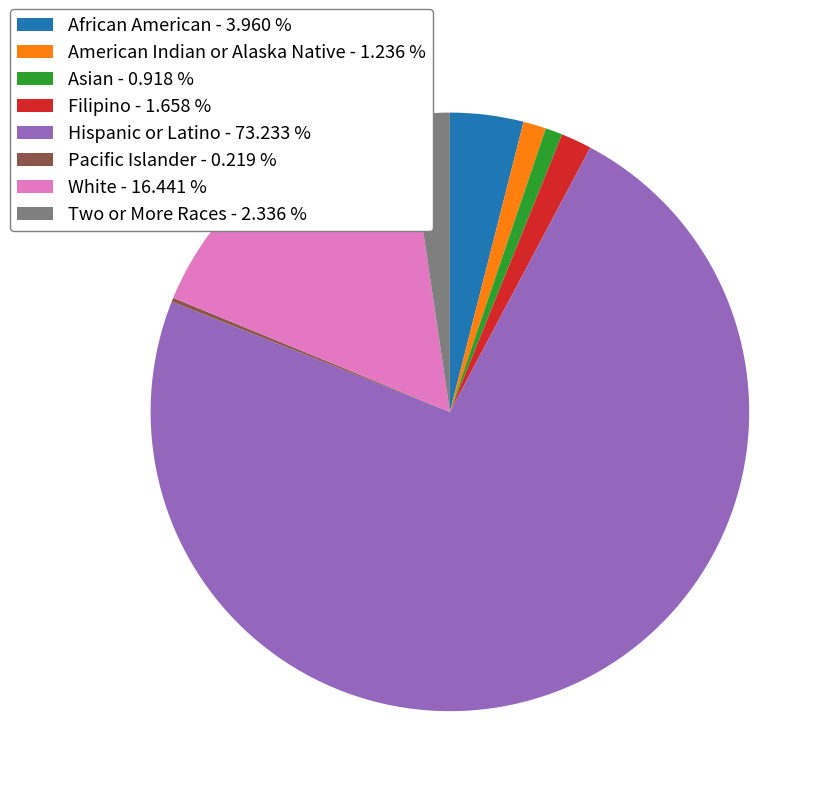

Is the sum of White - 16.441 % and African American - 3.960 % greater than half?

No